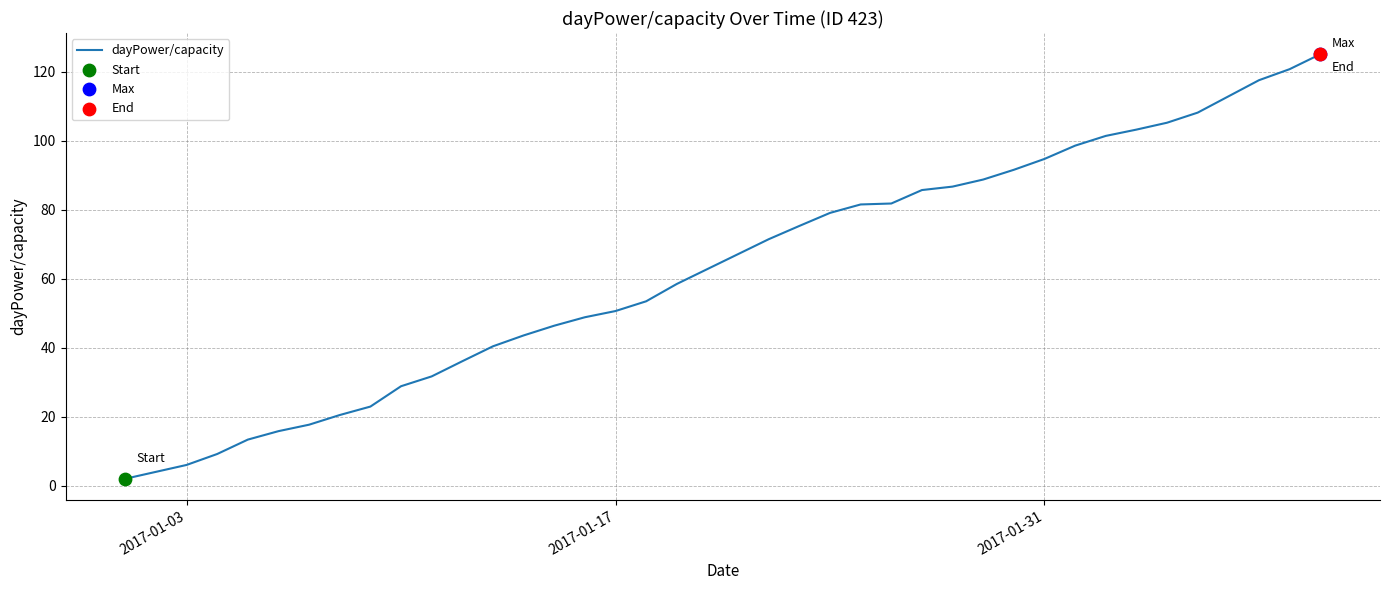

What is the greatest value displayed?

125.1